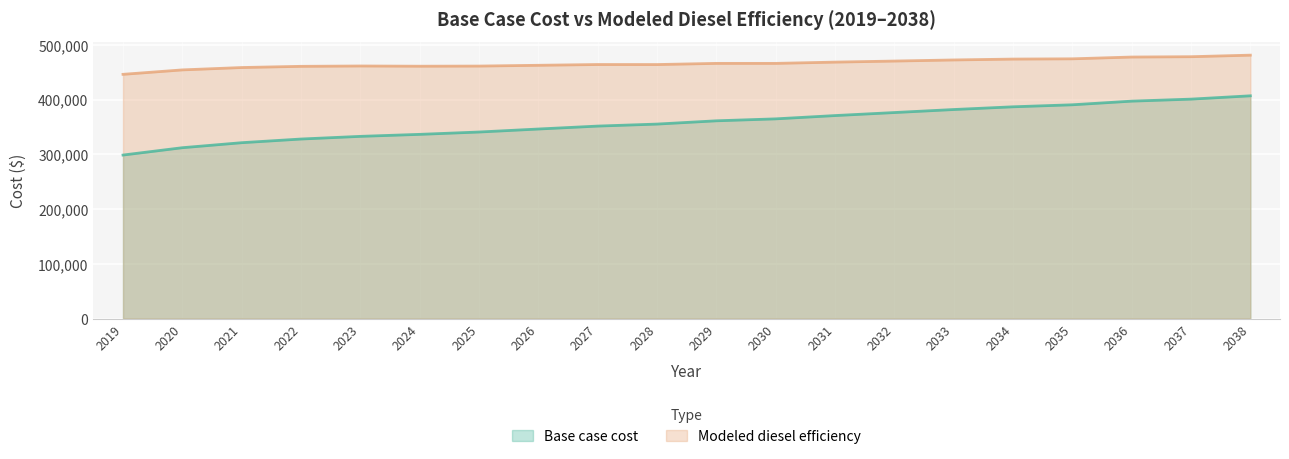

What is the value of the Base case cost point at the 8th from the left?

346113.5